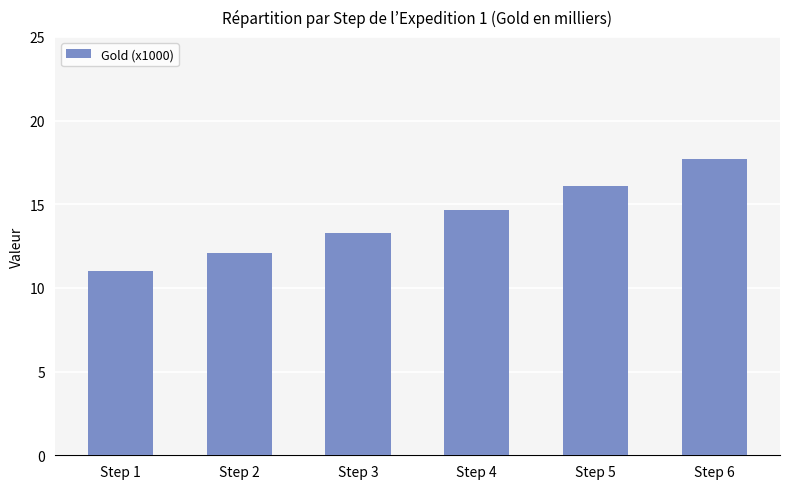

What is the value of the 5th bar from the left?

16.1